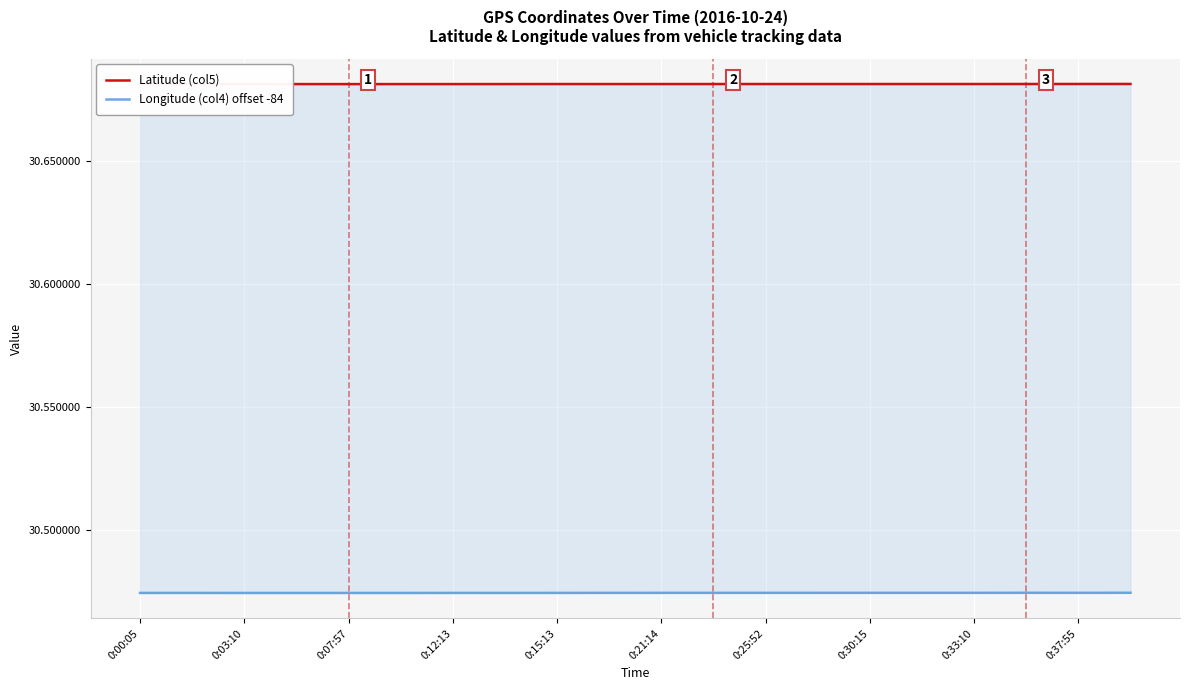

Rank the series by their average value, from highest to lowest.

Latitude (col5), Longitude (col4) offset -84